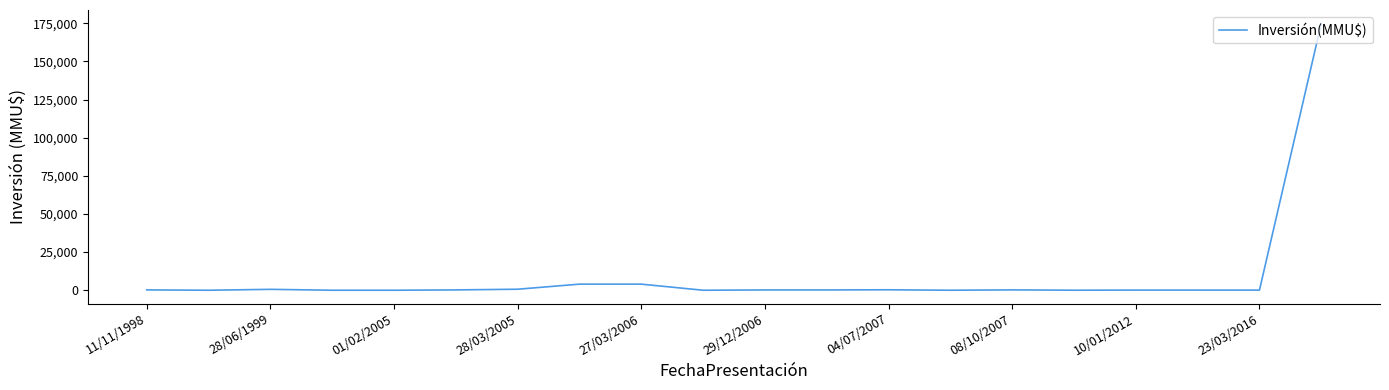

What is the maximum value shown in the chart?

175000